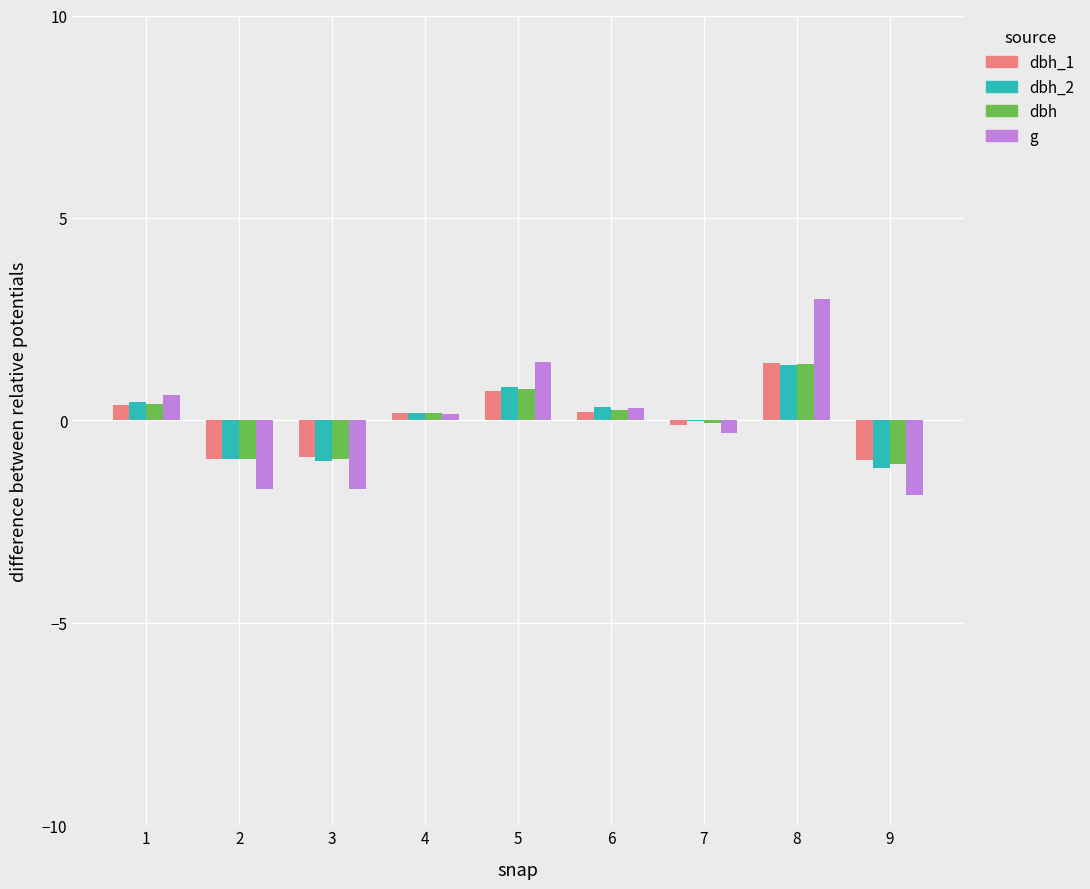

The g series shows -1.7 at 3. True or false?

True